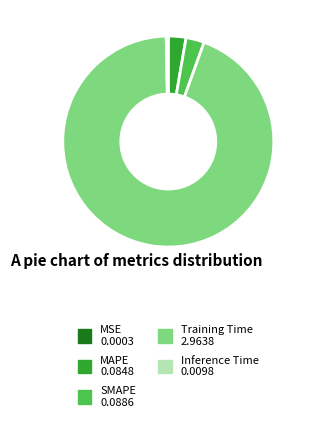

Is it true that SMAPE is 3% of the pie?

True